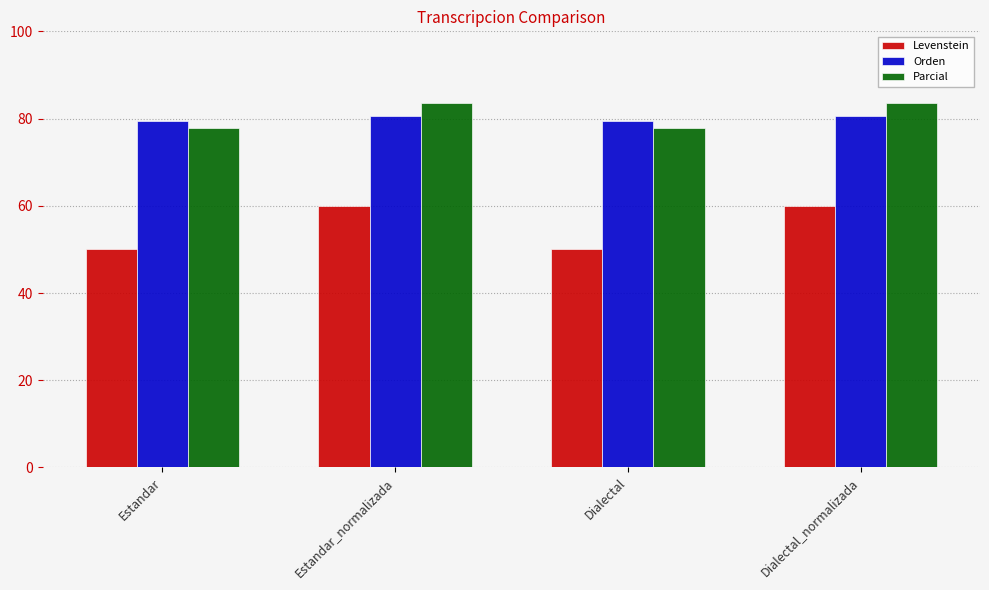

What is the total value across all series at Estandar?

207.1